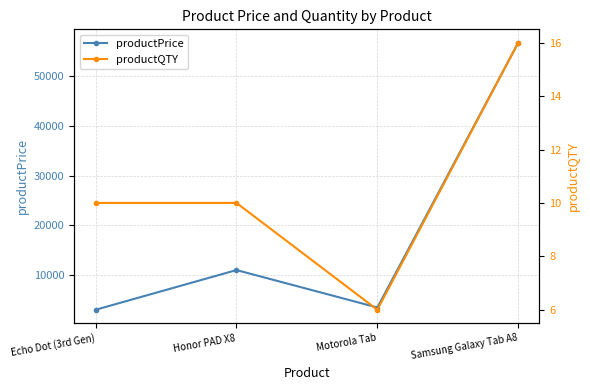

What is the label of the 4th point from the left?

Samsung Galaxy Tab A8